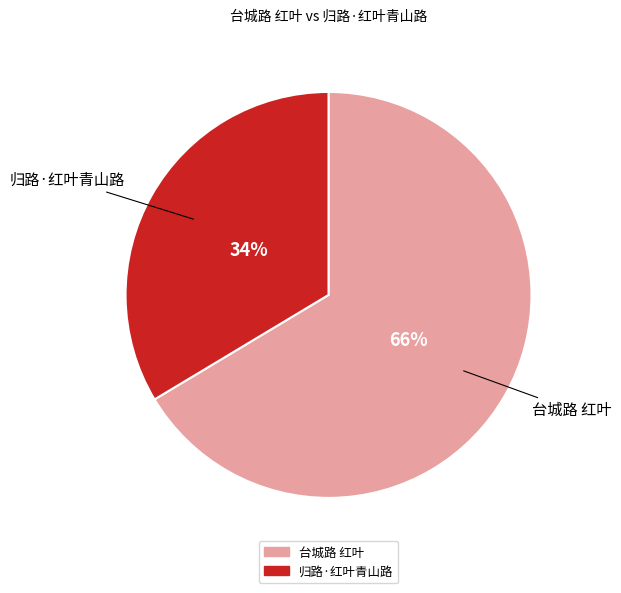

To the nearest percent, what portion does 归路·红叶青山路 represent?

34%